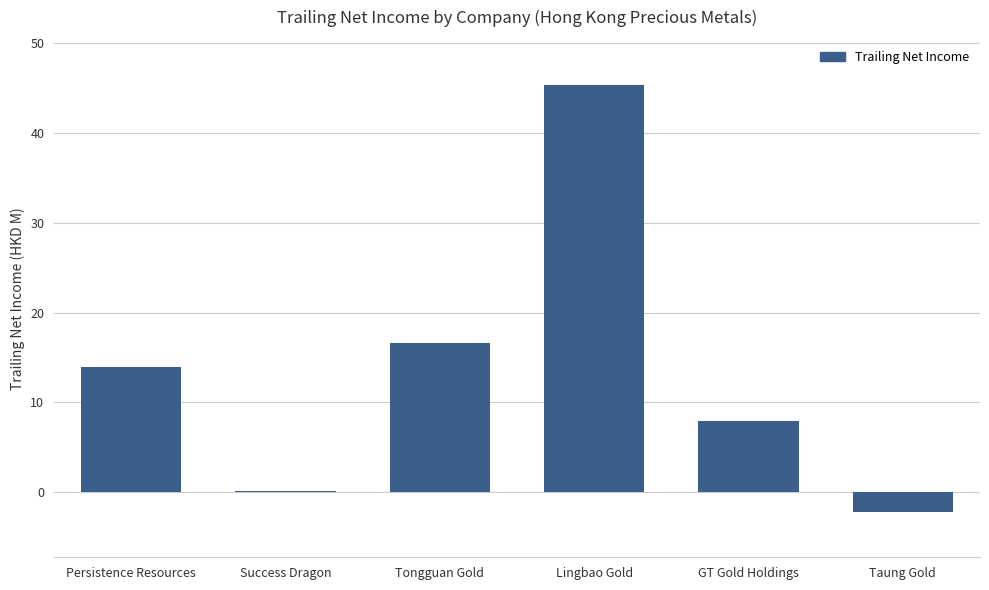

Reading left to right, transcribe all the data shown in this chart.

Persistence Resources=13.9	Success Dragon=0.2	Tongguan Gold=16.6	Lingbao Gold=45.4	GT Gold Holdings=7.9	Taung Gold=-2.3